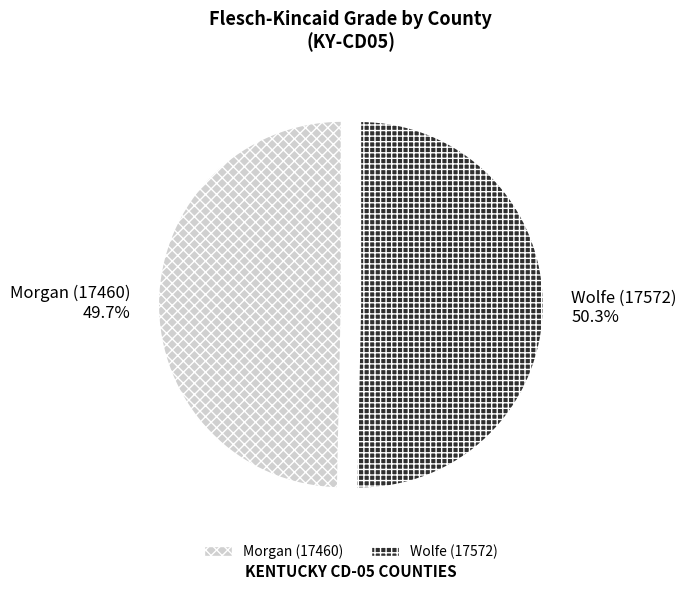

Rank the categories by value from highest to lowest.

Wolfe (17572), Morgan (17460)